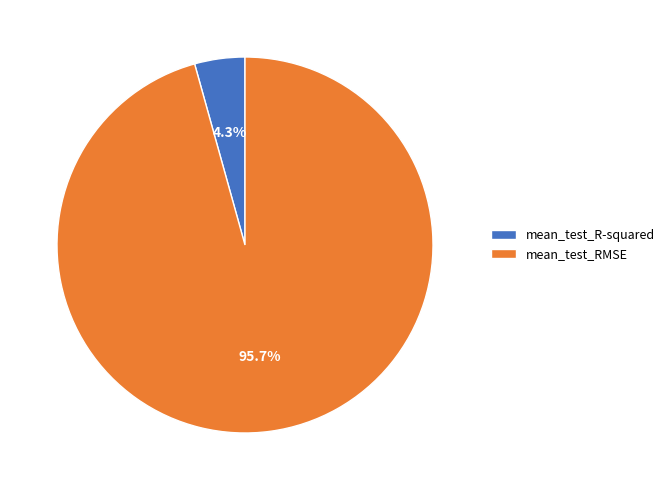

To the nearest percent, what portion does mean_test_R-squared represent?

4%